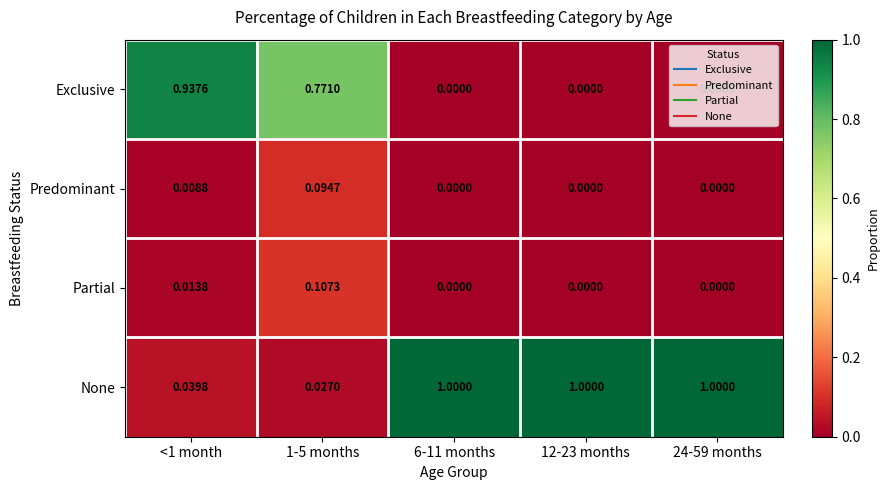

Is the value of None at 6-11 months greater than the value of Exclusive at 1-5 months?

Yes